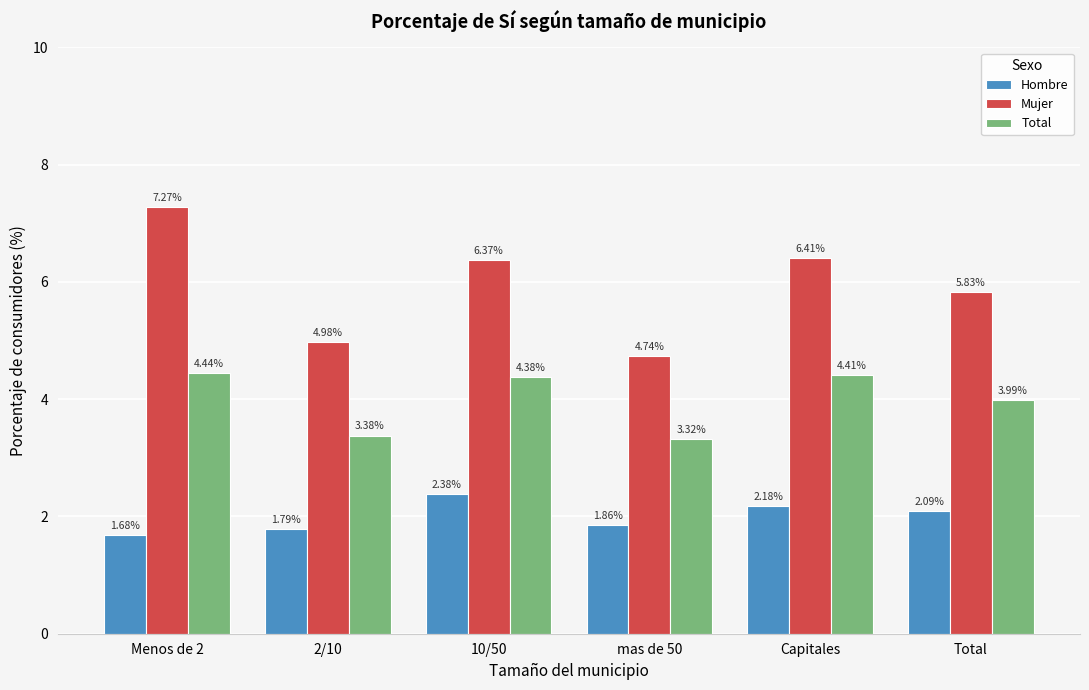

List the series in order of their overall mean, lowest first.

Hombre, Total, Mujer